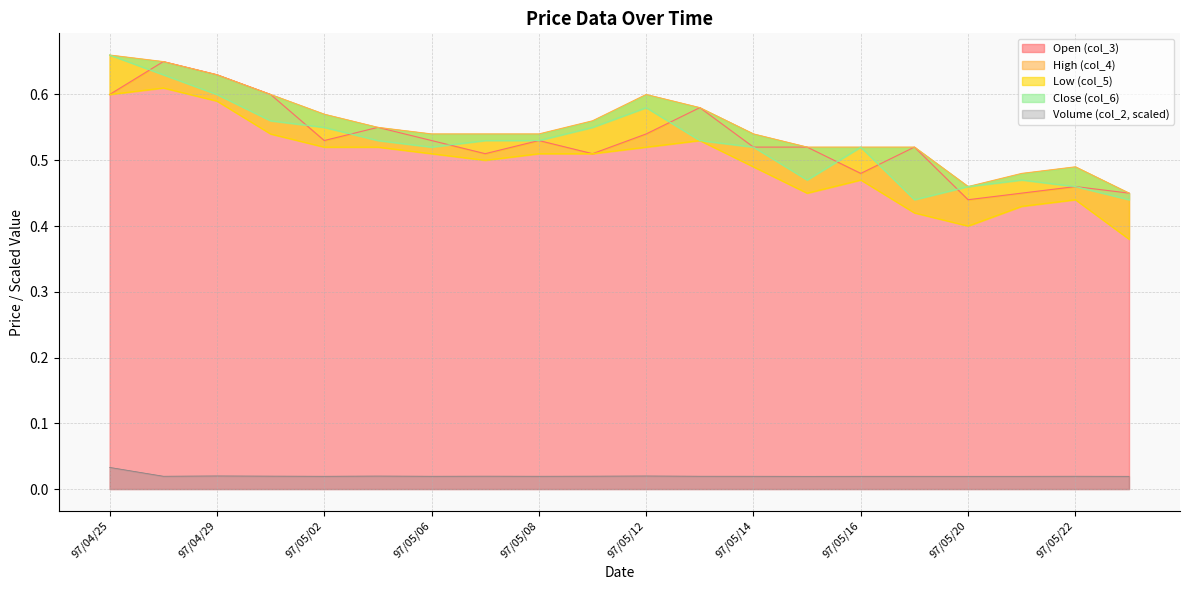

Which category has the highest value in the col_2 series?

97/04/25